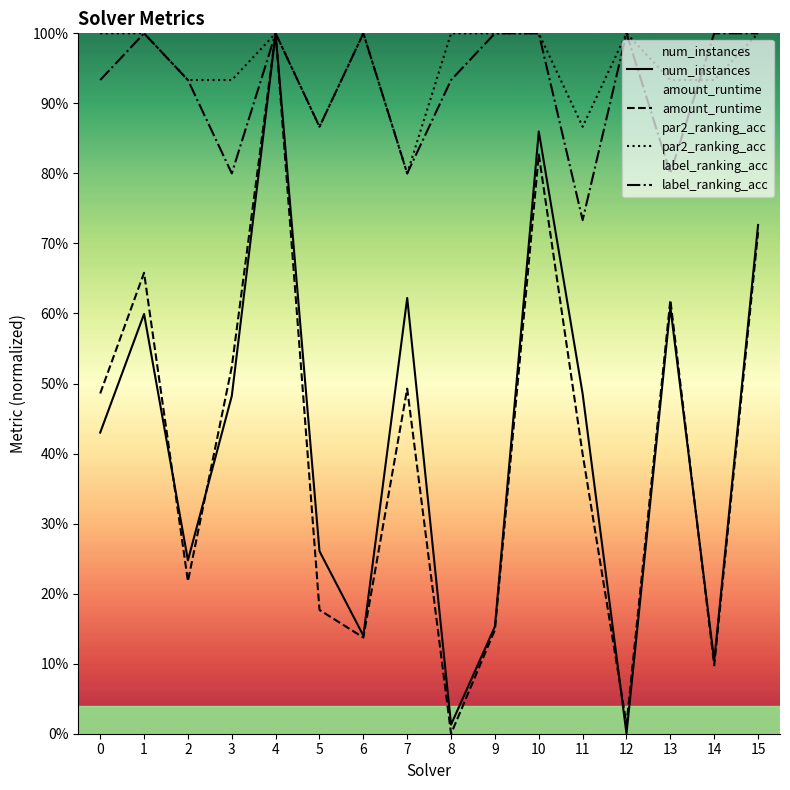

At which category does par2_ranking_acc reach its first local peak?

4